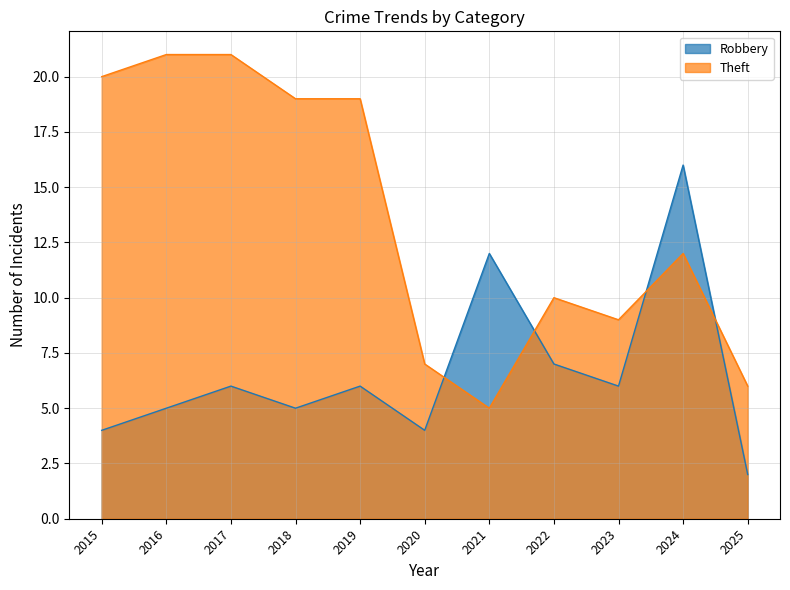

In Robbery, how many points are lower than both neighbors (excluding endpoints)?

3